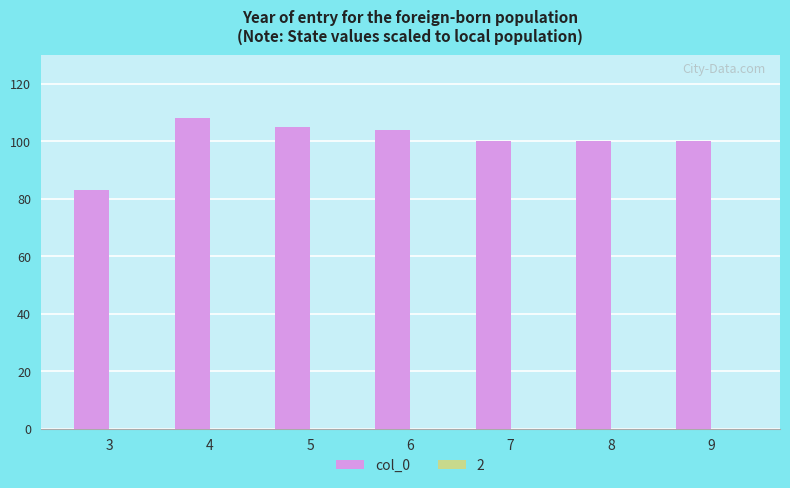

Where does the data first go above 100?

4